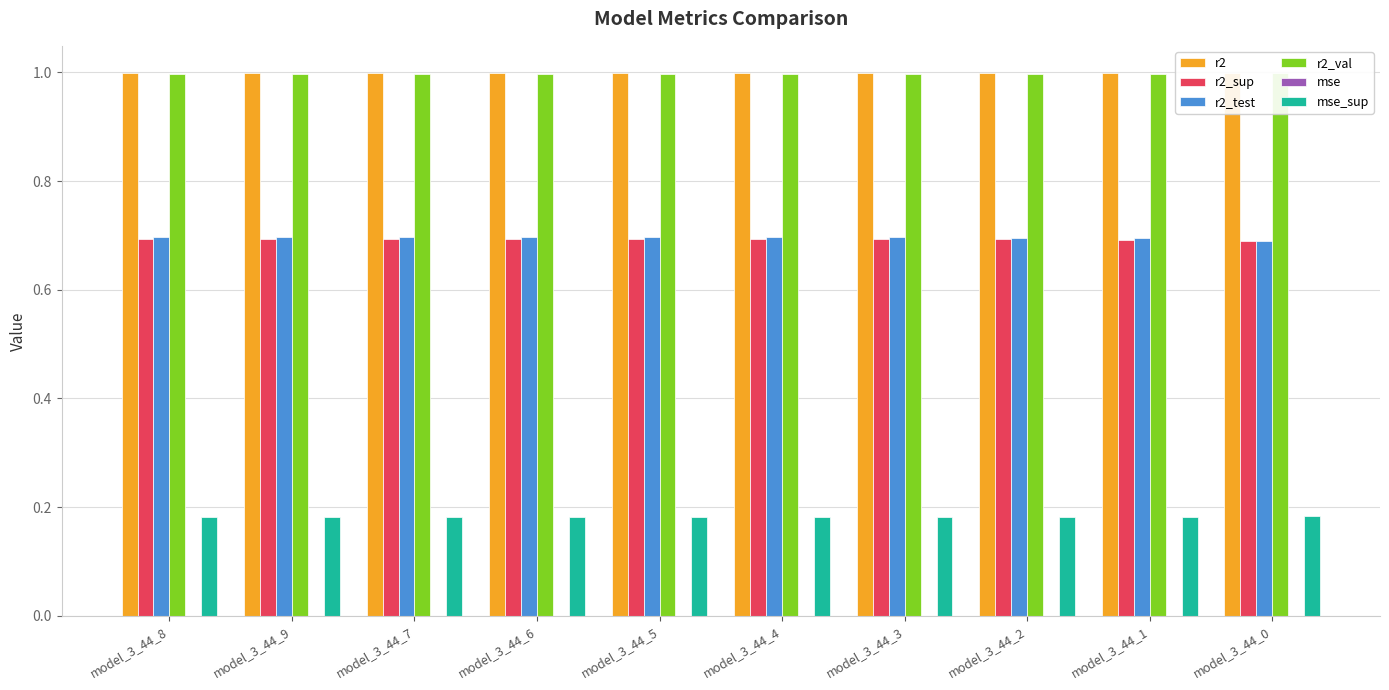

What are all the series names shown in the legend?

r2, r2_sup, r2_test, r2_val, mse, mse_sup